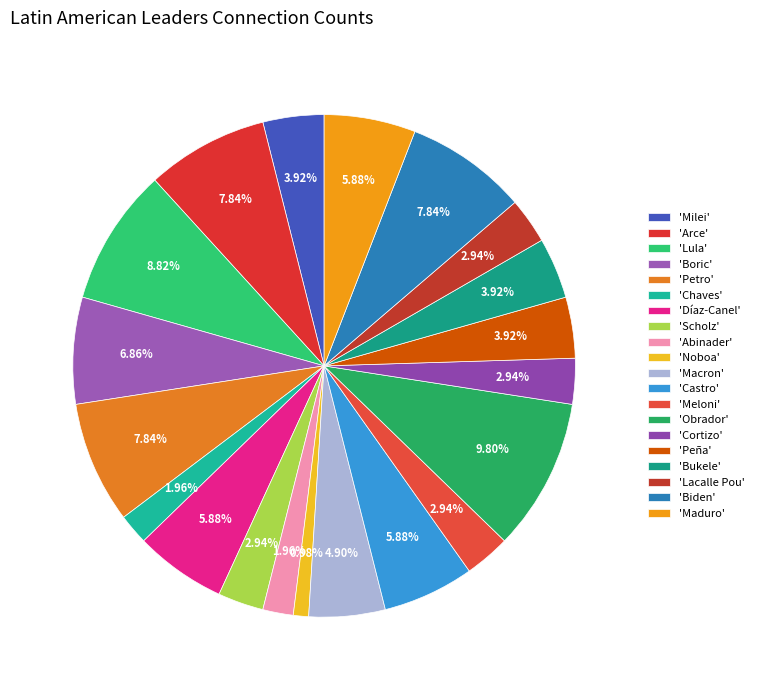

How many segments does this pie chart have?

20